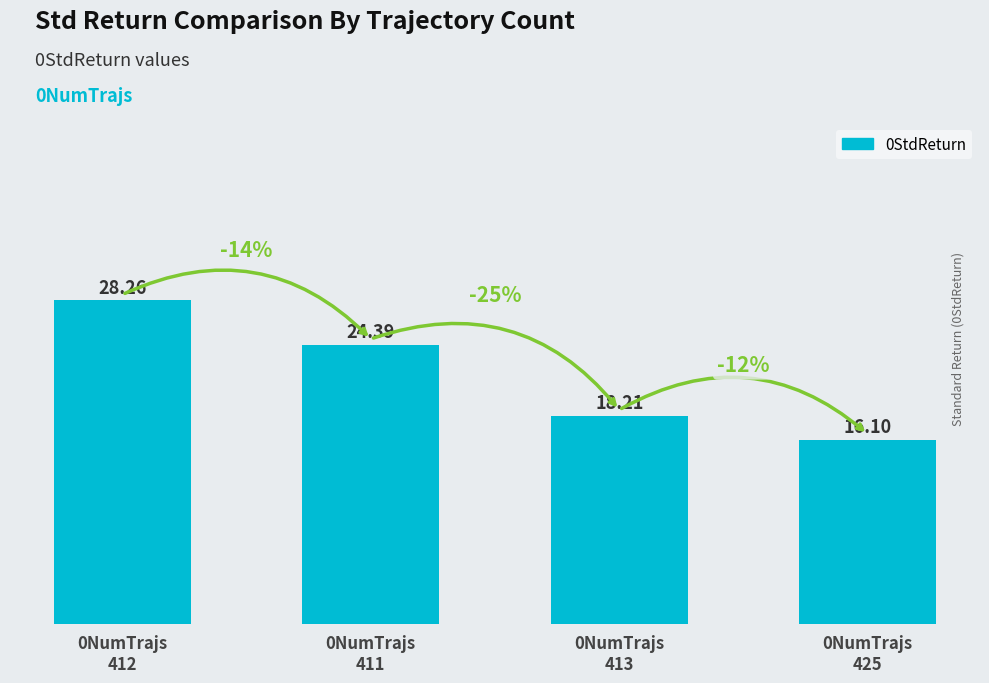

Reading left to right, what are all the values shown in this chart?

0NumTrajs
412=28.3	0NumTrajs
411=24.4	0NumTrajs
413=18.2	0NumTrajs
425=16.1